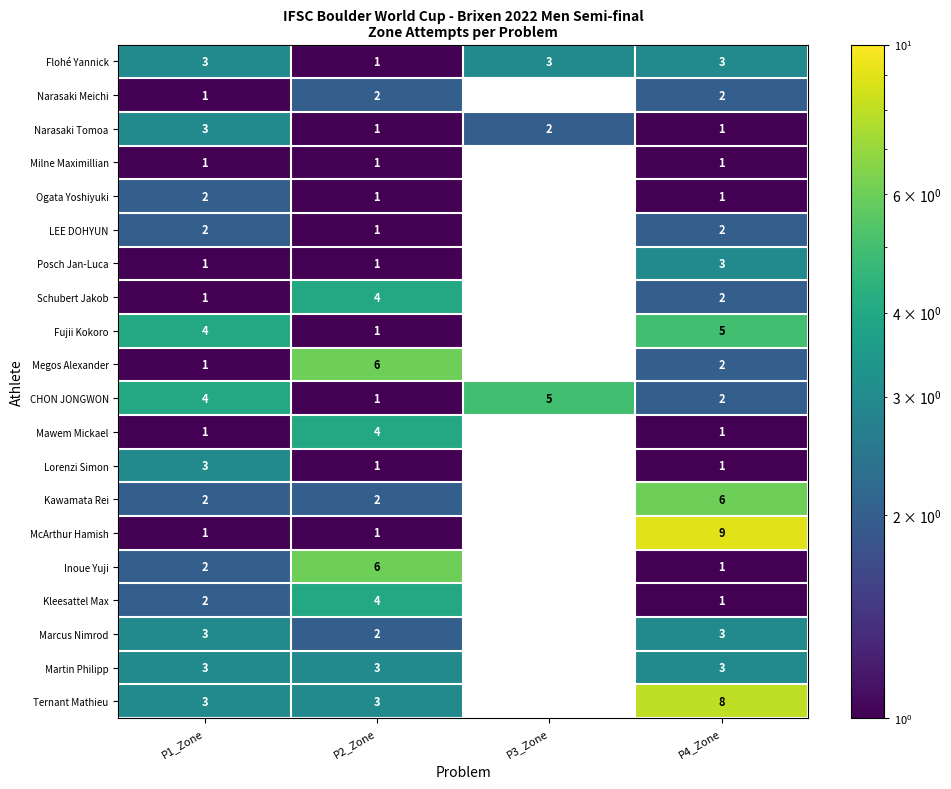

What value does the Inoue Yuji series have at P2_Zone?

6